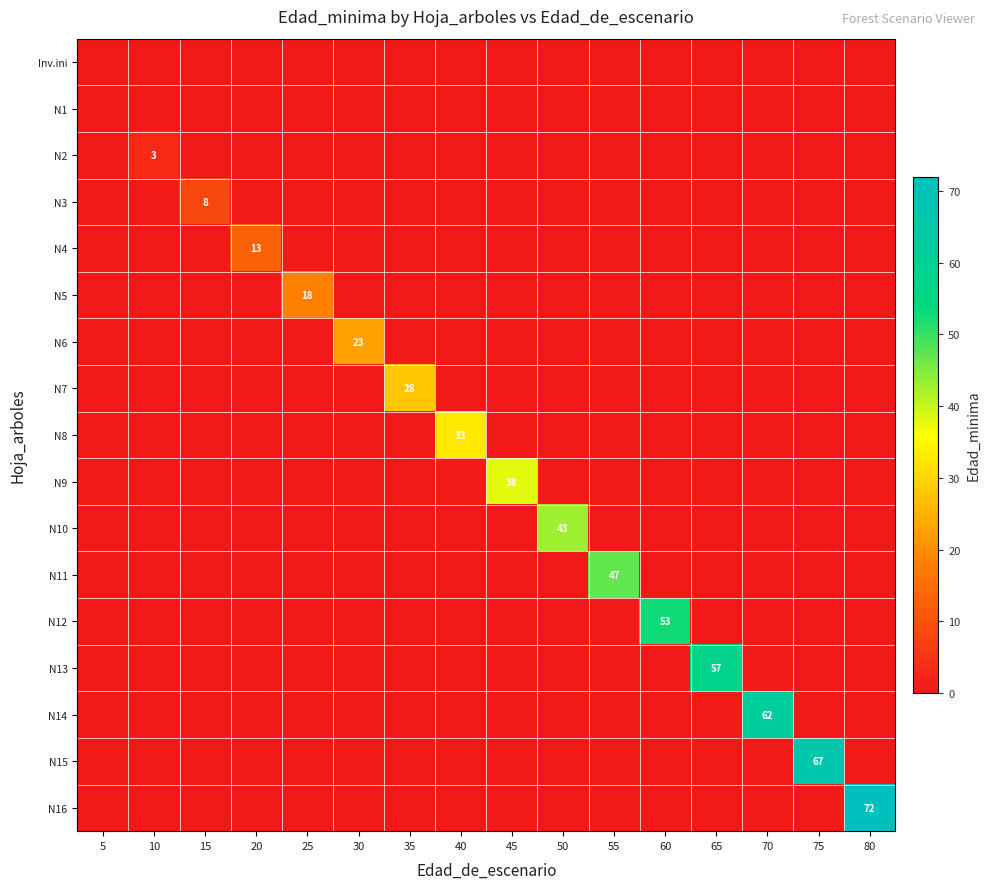

Rank the categories by N11 value from highest to lowest.

55, 5, 10, 15, 20, 25, 30, 35, 40, 45, 50, 60, 65, 70, 75, 80